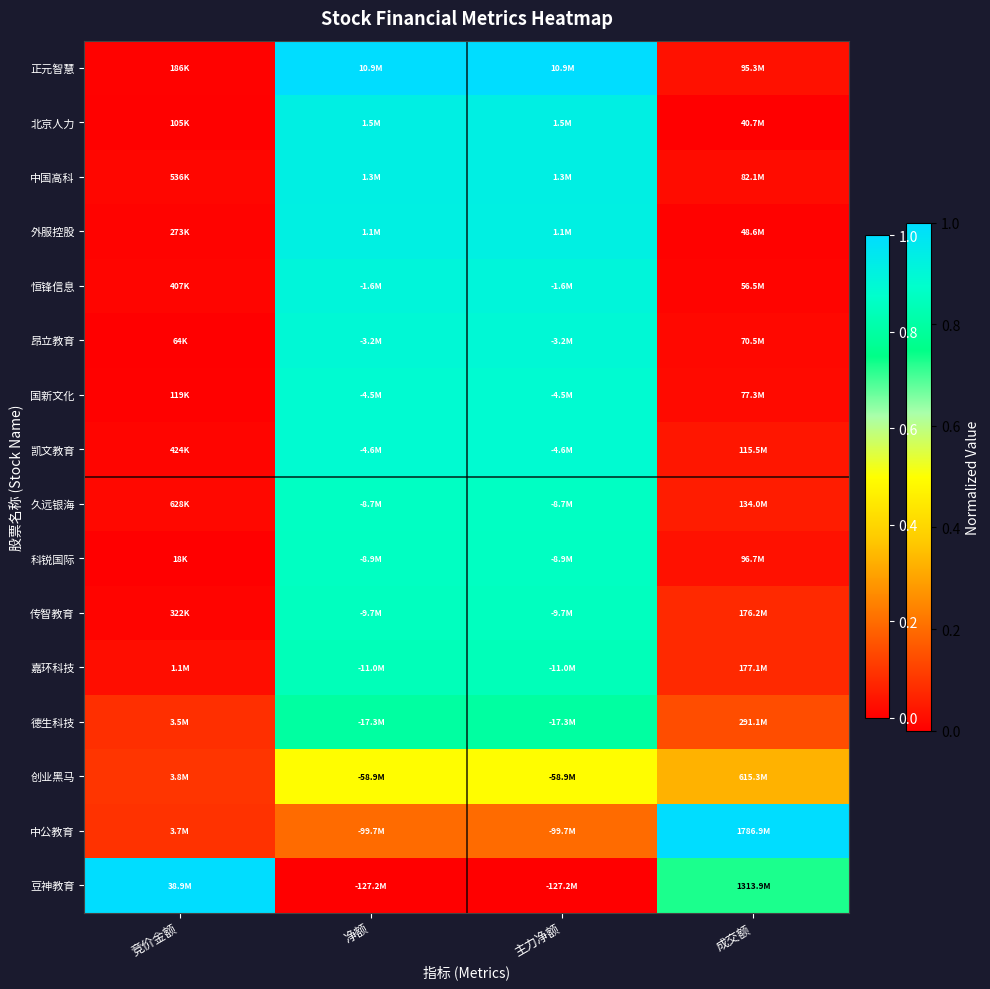

Rank the series at 竞价金额 from lowest to highest value.

科锐国际, 昂立教育, 北京人力, 国新文化, 正元智慧, 外服控股, 传智教育, 恒锋信息, 凯文教育, 中国高科, 久远银海, 嘉环科技, 德生科技, 中公教育, 创业黑马, 豆神教育